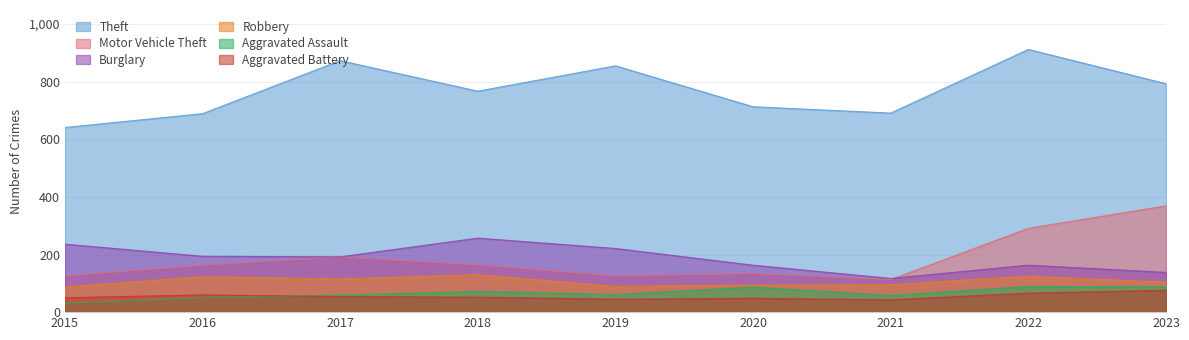

What is the value of the Aggravated Assault point at the 2nd from the left?

50